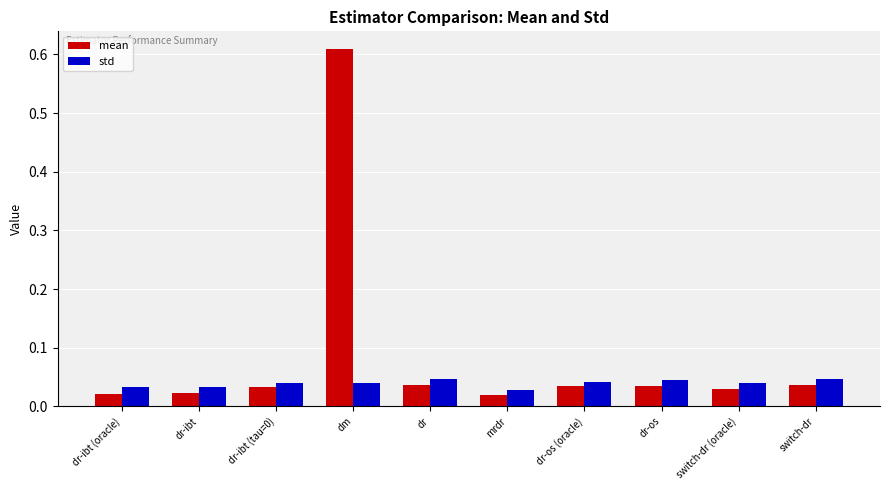

How many bars are there in total?

20